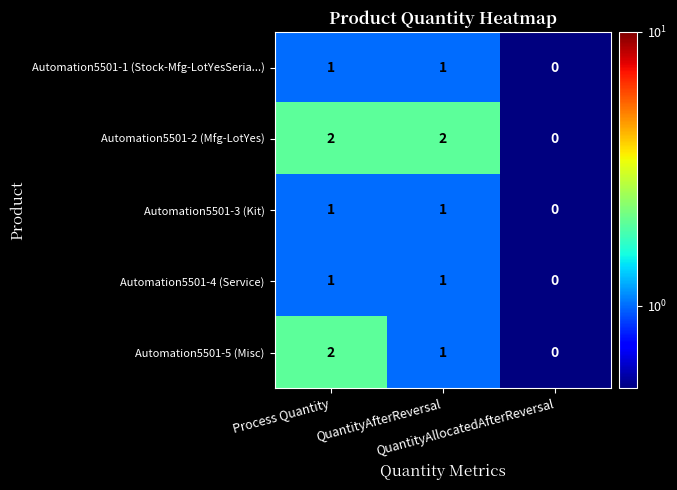

At which category is the sum across all series the highest?

Process Quantity